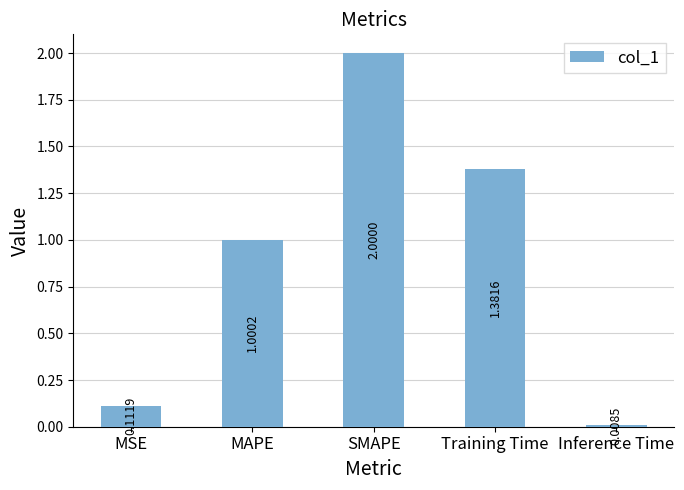

At which category does the chart reach its minimum across all series?

Inference Time